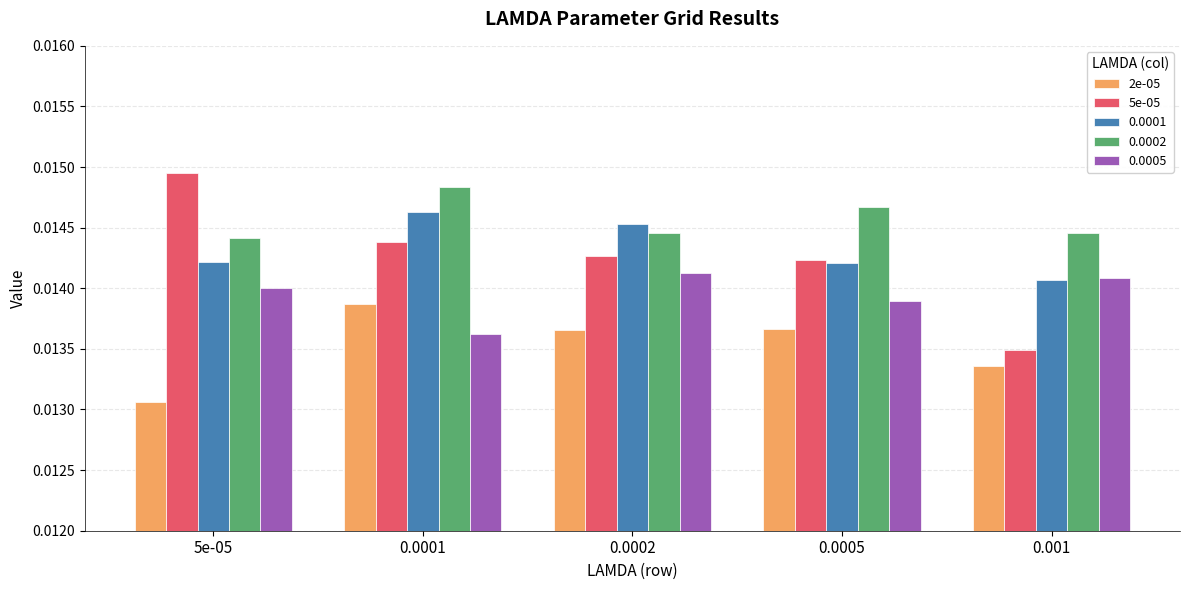

Does the chart contain any negative values?

No